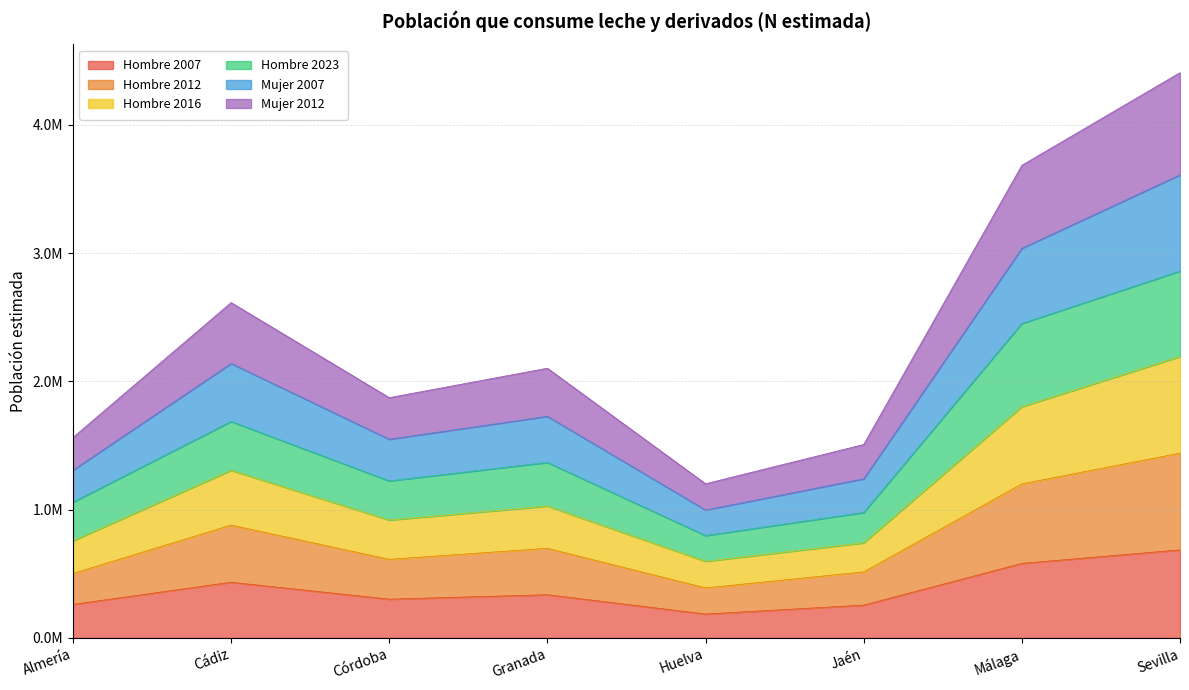

True or false: Hombre 2016 and Hombre 2023 intersect in this chart.

False